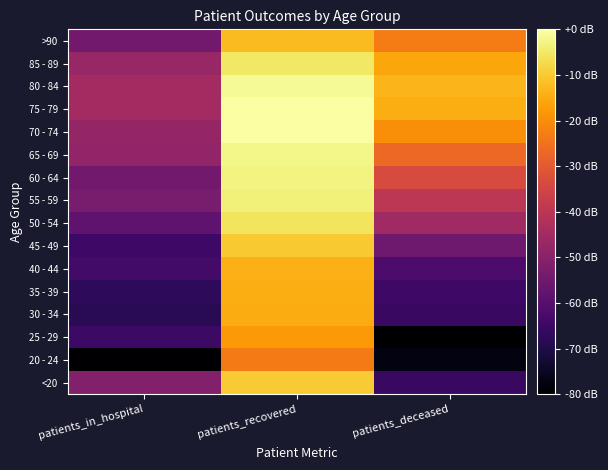

Rank the series at patients_recovered from highest to lowest value.

75 - 79, 70 - 74, 80 - 84, 65 - 69, 60 - 64, 55 - 59, 85 - 89, 50 - 54, <20, 45 - 49, >90, 40 - 44, 35 - 39, 30 - 34, 25 - 29, 20 - 24